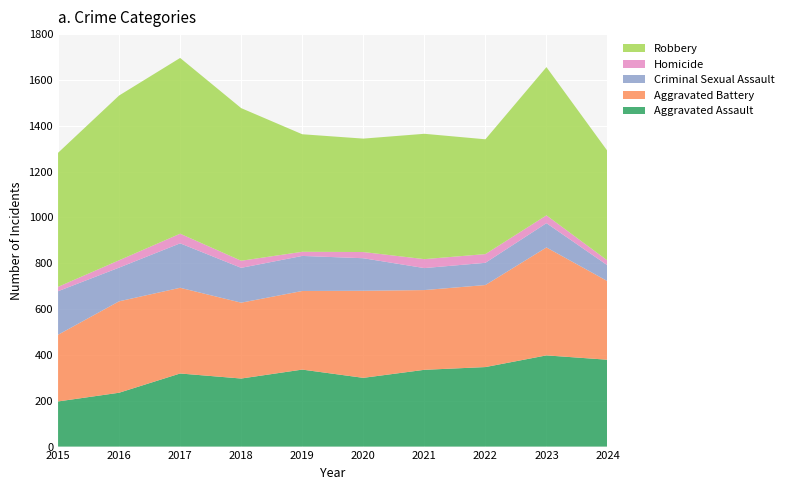

Reading right to left, list all the values displayed in this chart.

Aggravated Assault: 379	398	347	335	300	336	297	319	235	197
Aggravated Battery: 343	471	358	348	380	343	331	374	399	291
Criminal Sexual Assault: 69	106	97	96	142	153	152	194	147	190
Homicide: 21	34	38	39	27	18	31	42	32	19
Robbery: 478	647	501	547	495	513	666	767	719	585